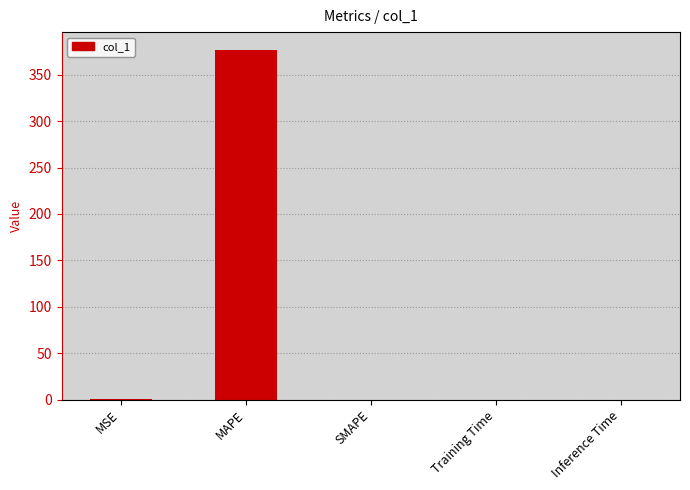

Is it true that the value at Training Time is 0.0?

True